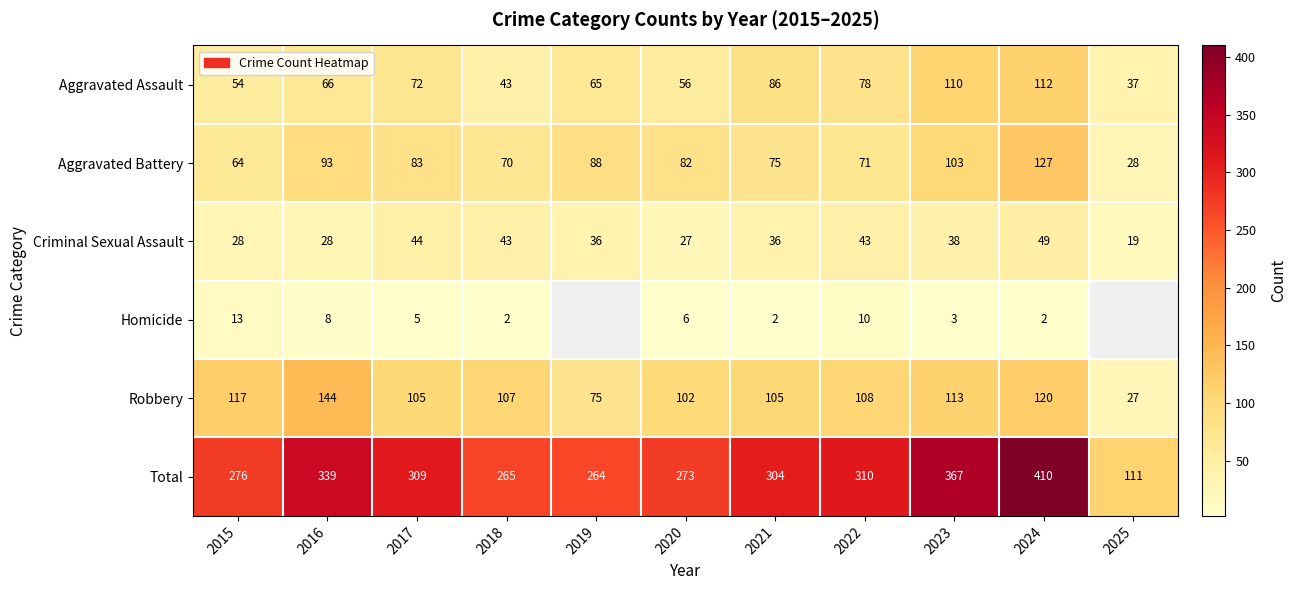

How many data points in Total are less than 304?

5